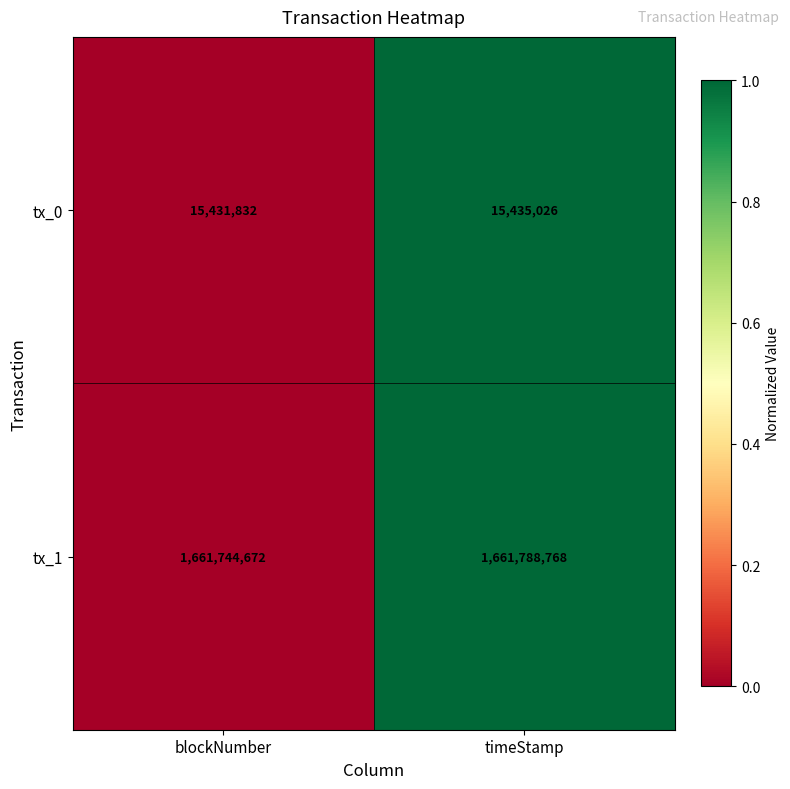

The value of tx_0 at timeStamp is 8316938. True or false?

False